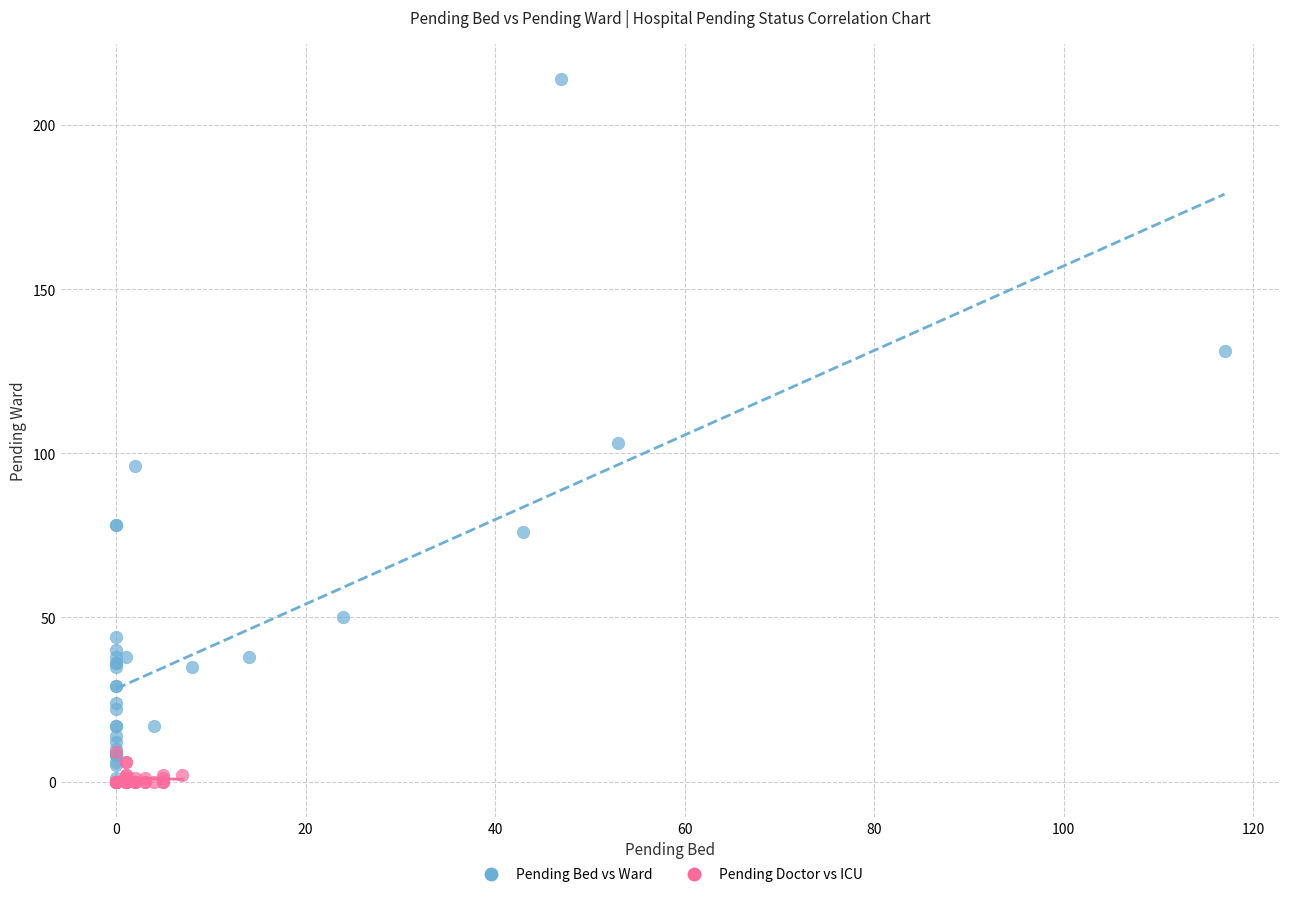

Which series reaches the maximum Y coordinate?

Pending Bed vs Ward